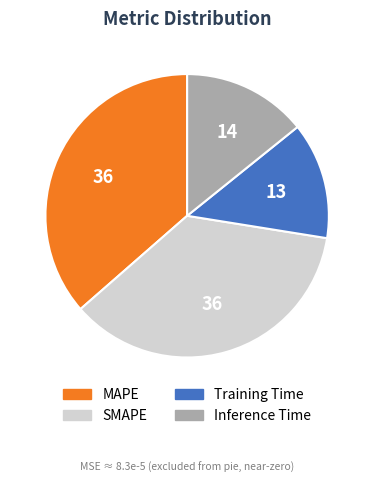

Is the sum of Inference Time and Training Time greater than half?

No